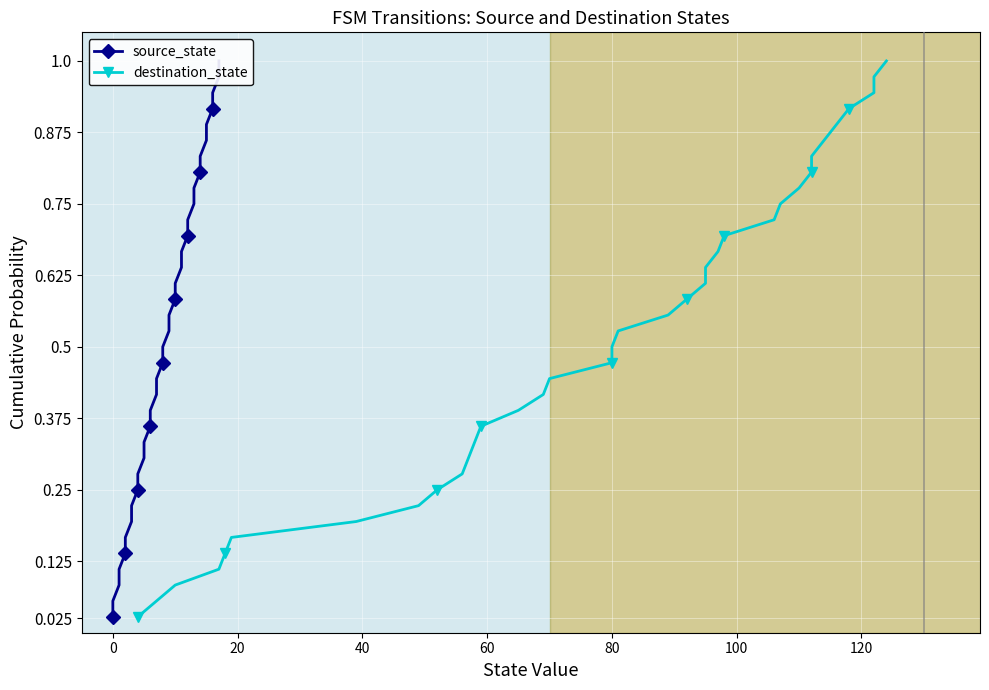

How many lines are shown in the chart?

2